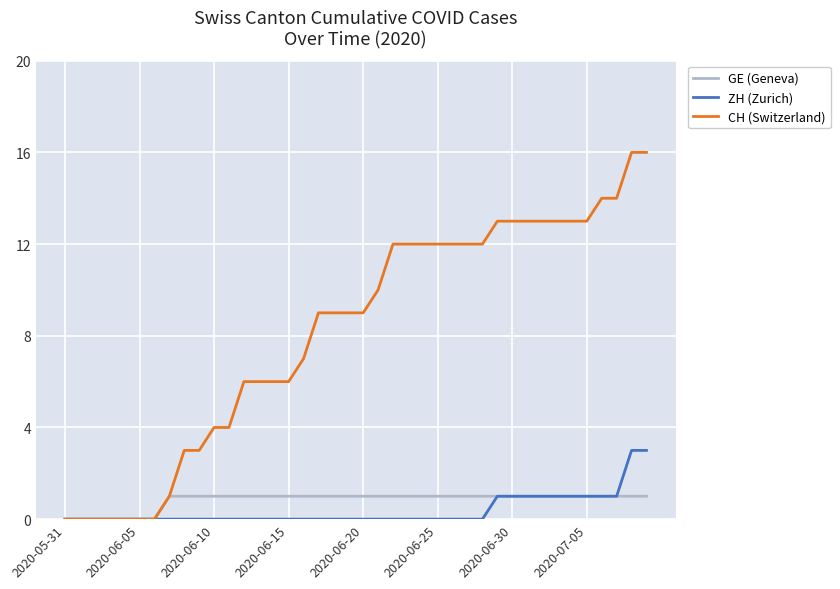

Rank the series by their maximum value, from lowest to highest.

GE (Geneva), ZH (Zurich), CH (Switzerland)